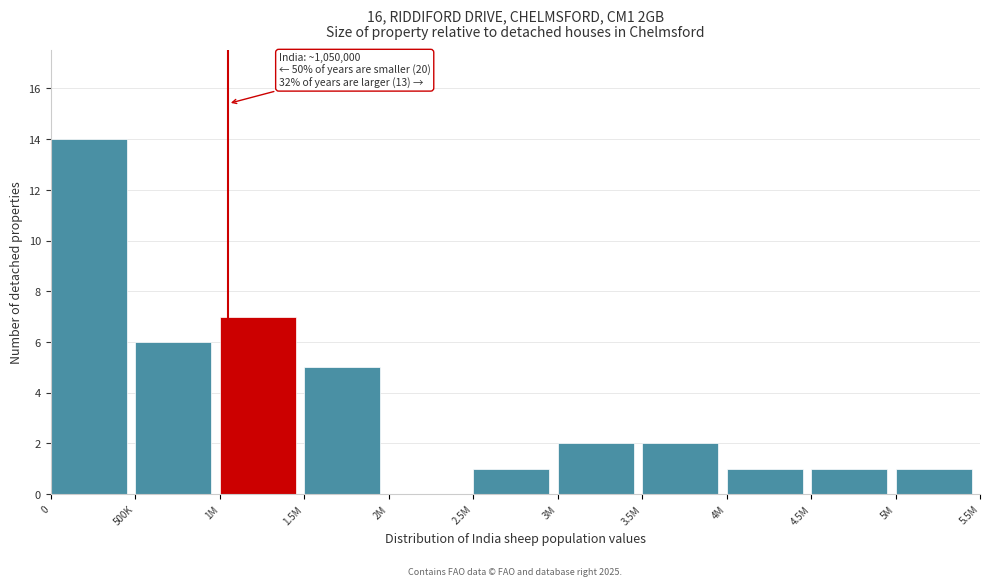

Reading left to right, what are all the values shown in this chart?

0=14	500K=6	1M=7	1.5M=5	2M=0	2.5M=1	3M=2	3.5M=2	4M=1	4.5M=1	5M=1